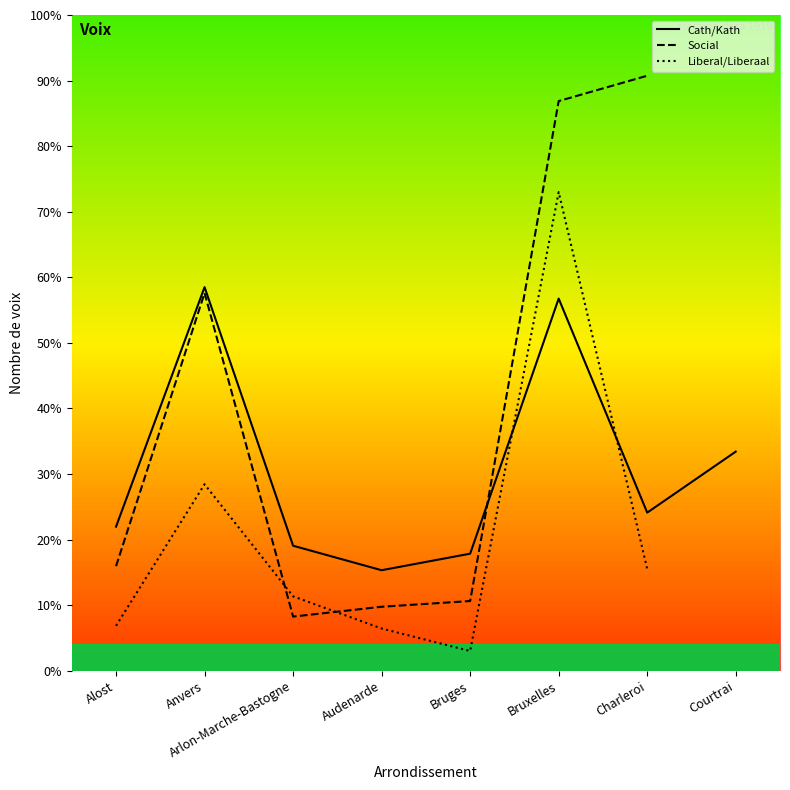

How many lines are shown in the chart?

3